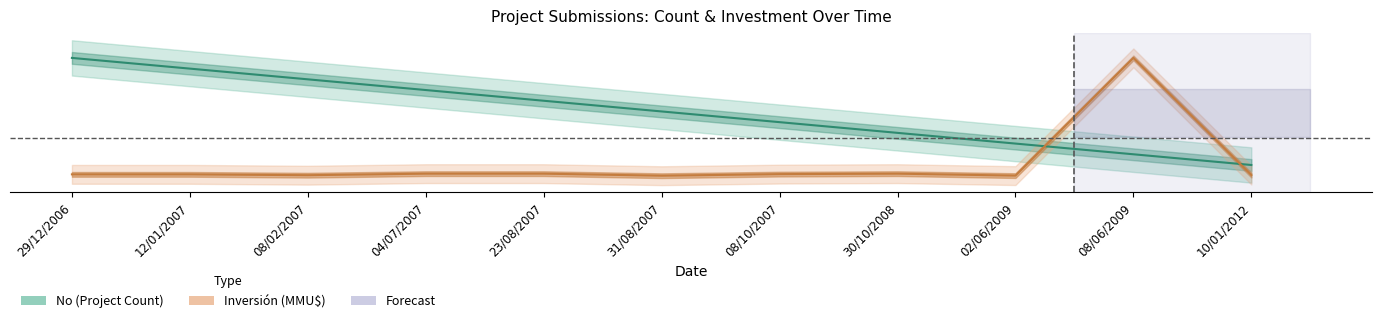

After their last crossing, which series has the higher values: No or Inversion_MMUD?

No